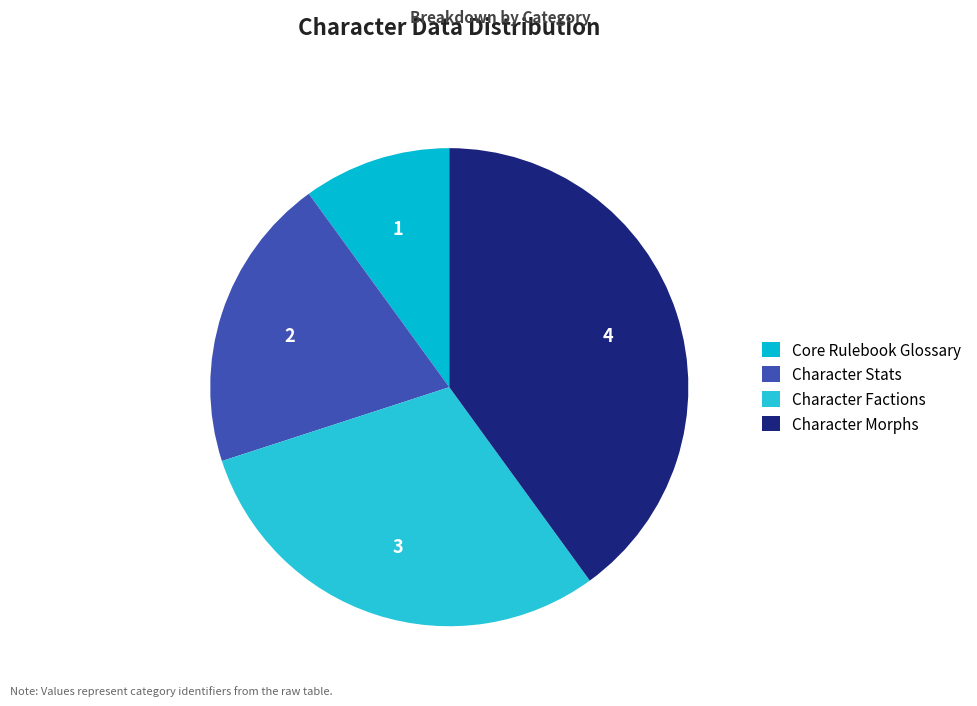

Is Core Rulebook Glossary the majority of the pie?

No